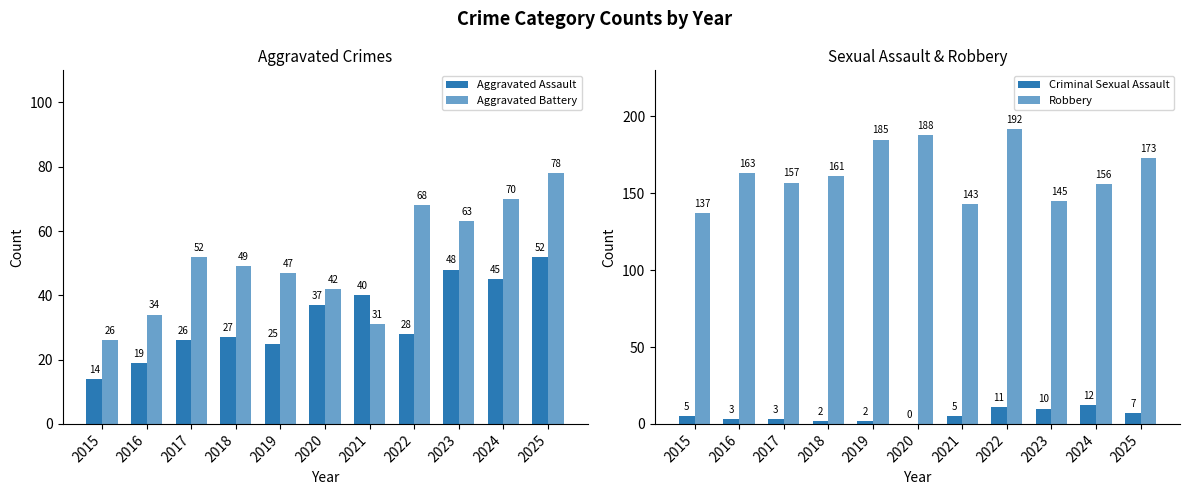

What is the minimum value for Aggravated Battery?

26